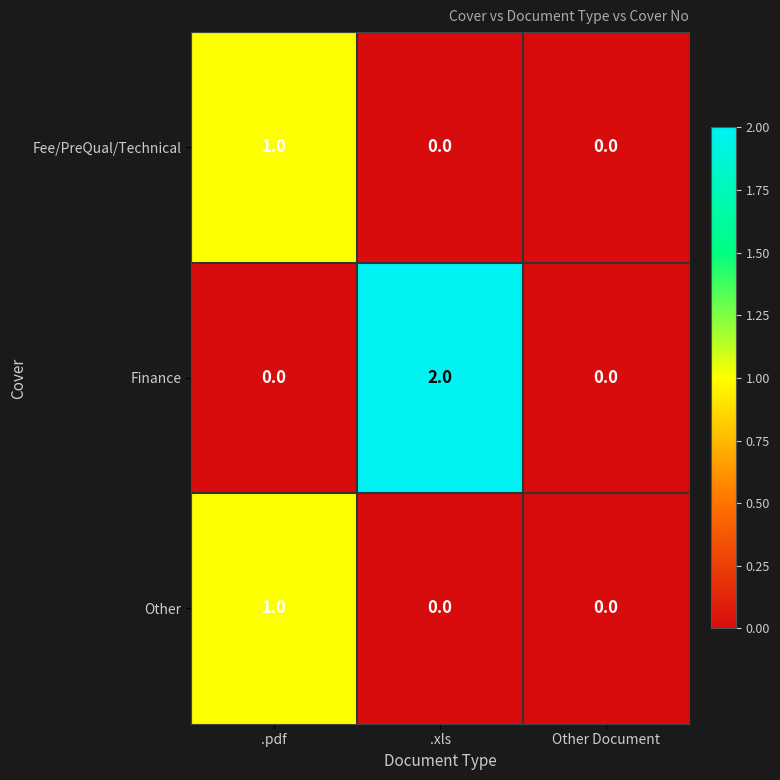

Reading right to left, what are all the values shown in this chart?

Fee/PreQual/Technical: 0	0	1
Finance: 0	2	0
Other: 0	0	1